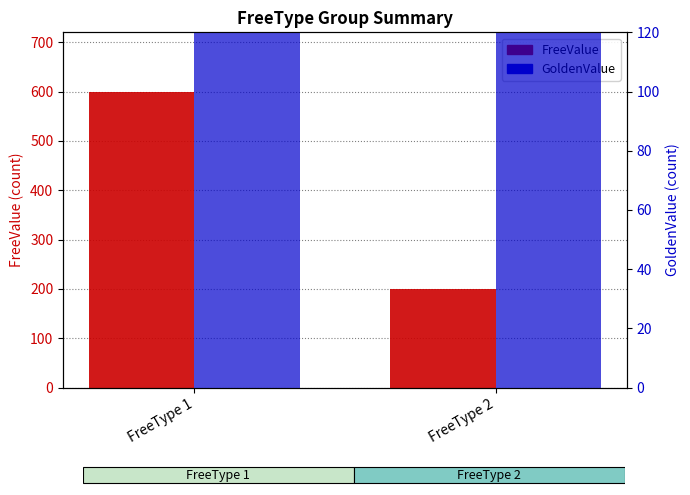

Reading left to right, extract all data points from this chart.

FreeValue: FreeType 1=600	FreeType 2=200
GoldenValue: FreeType 1=600	FreeType 2=200